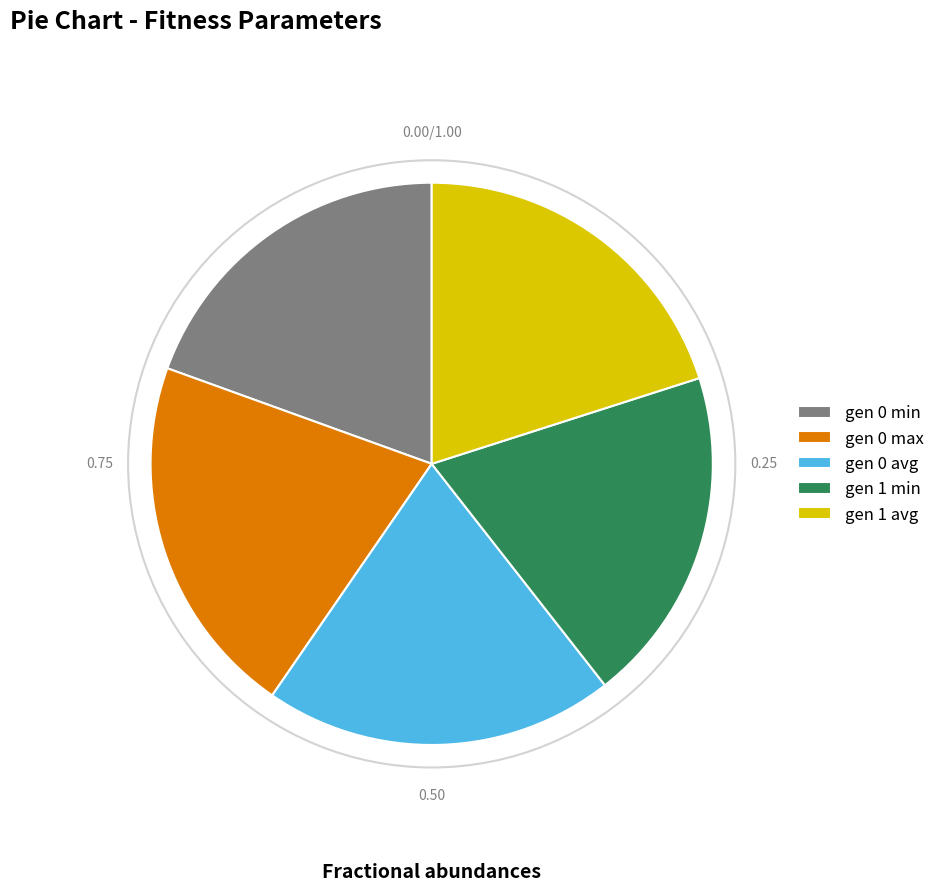

Do gen 1 min and gen 1 avg together represent more than half of the pie?

No